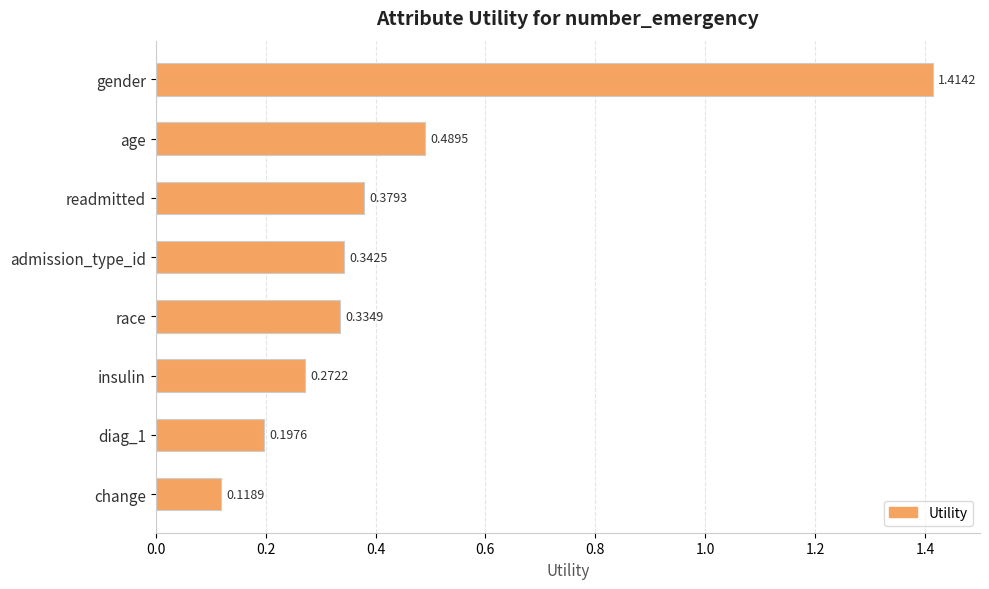

At which label is the value closest to 0?

change